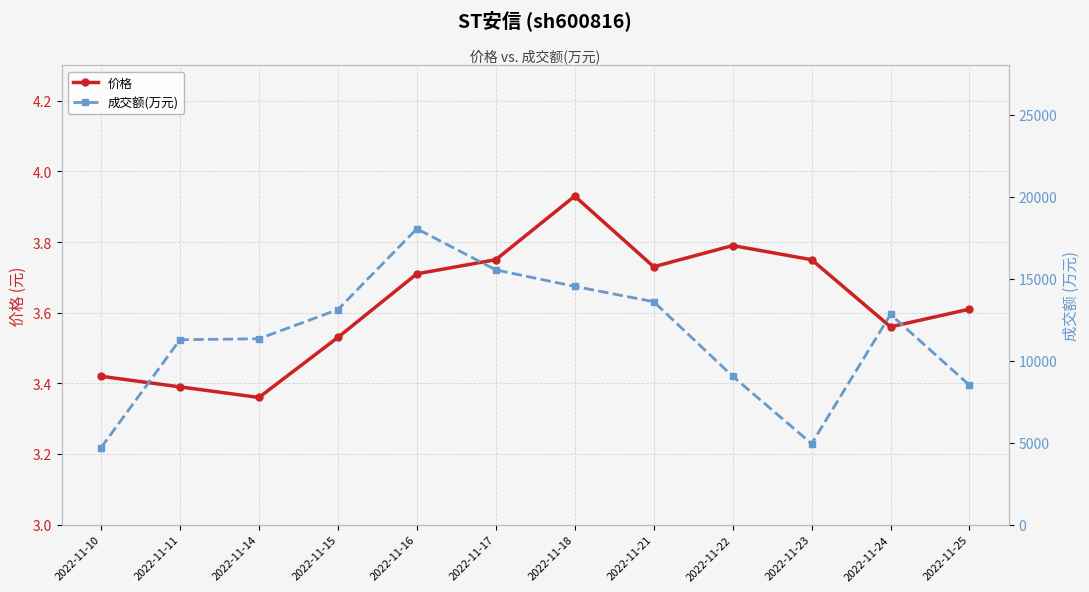

What is the highest value of the 价格 series?

3.9